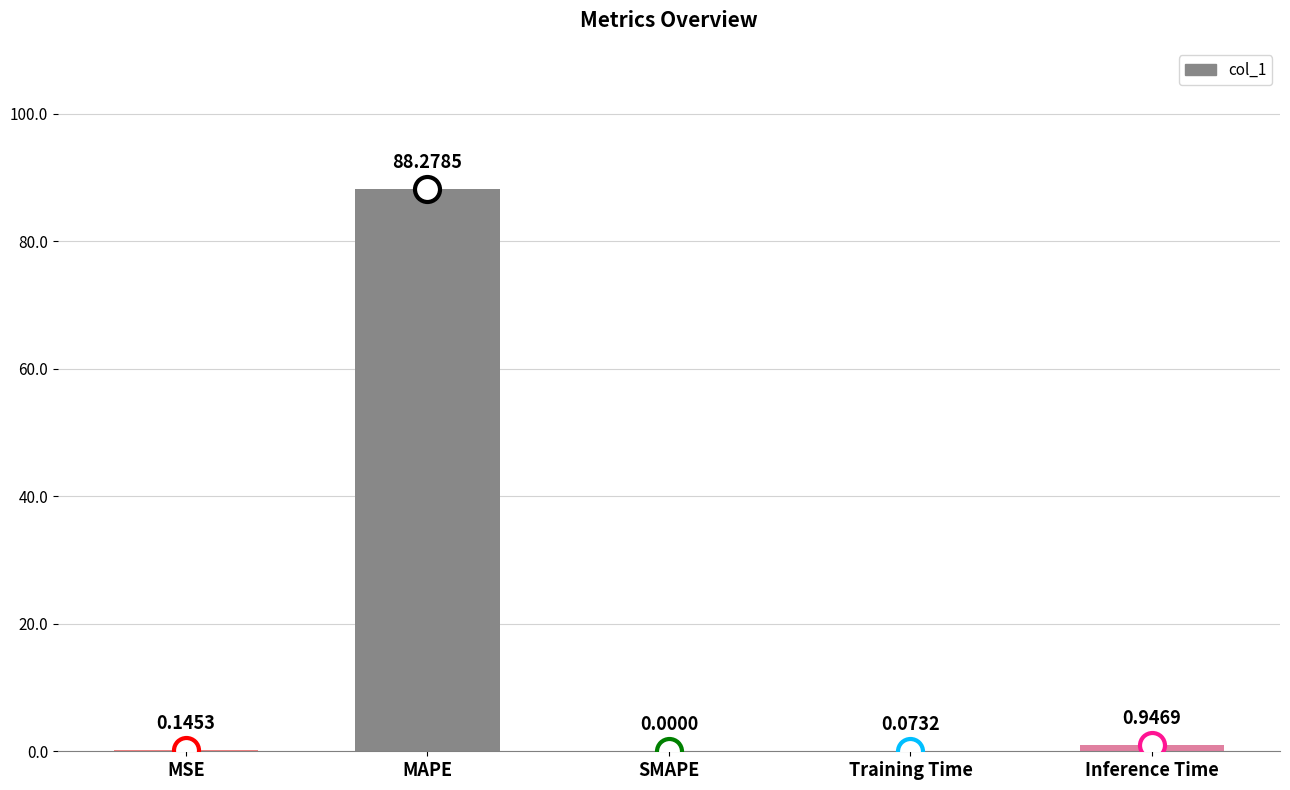

At which label is the value closest to 44?

Inference Time